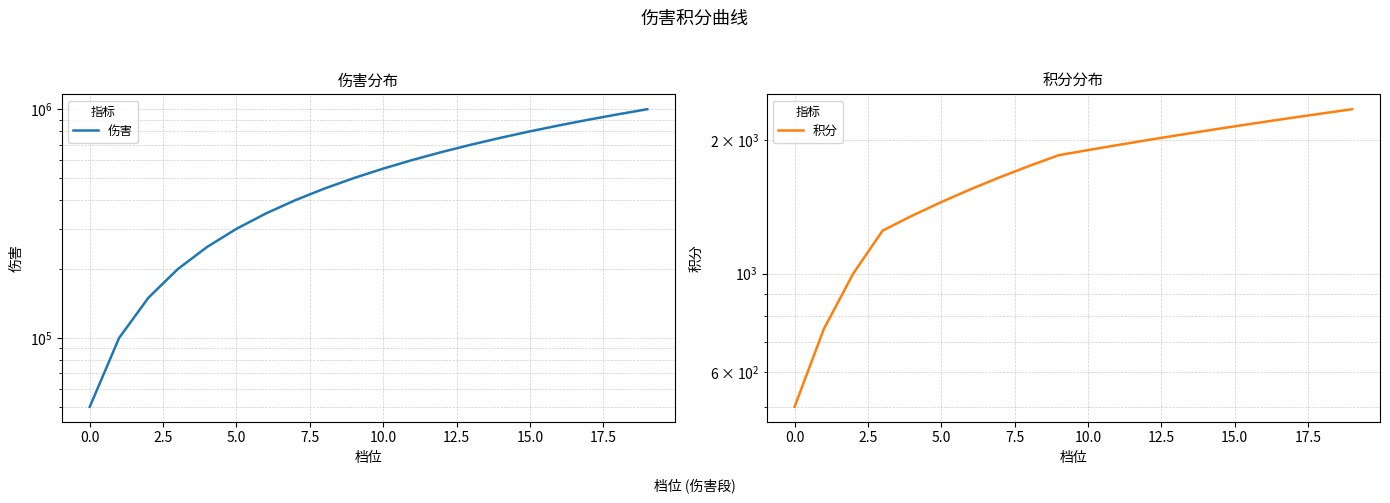

The value of 伤害 at 13 is 366405. True or false?

False